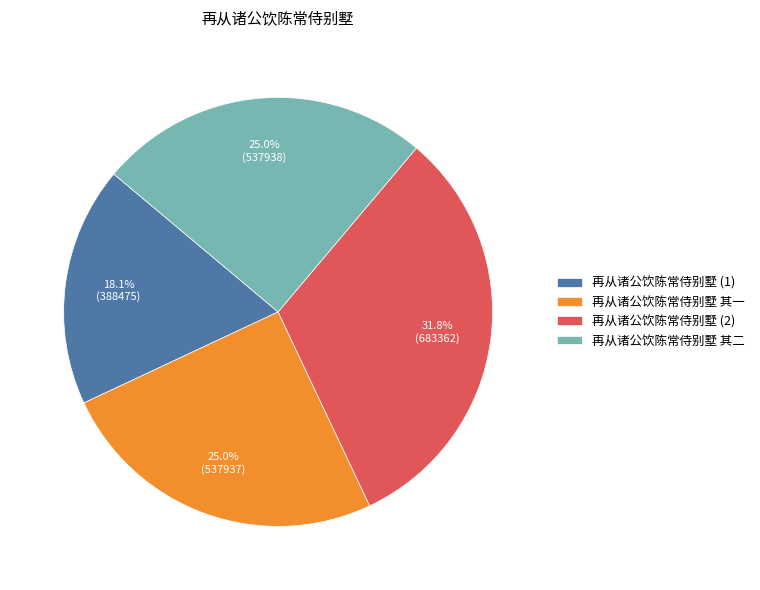

Is 再从诸公饮陈常侍别墅 其一 the majority of the pie?

No